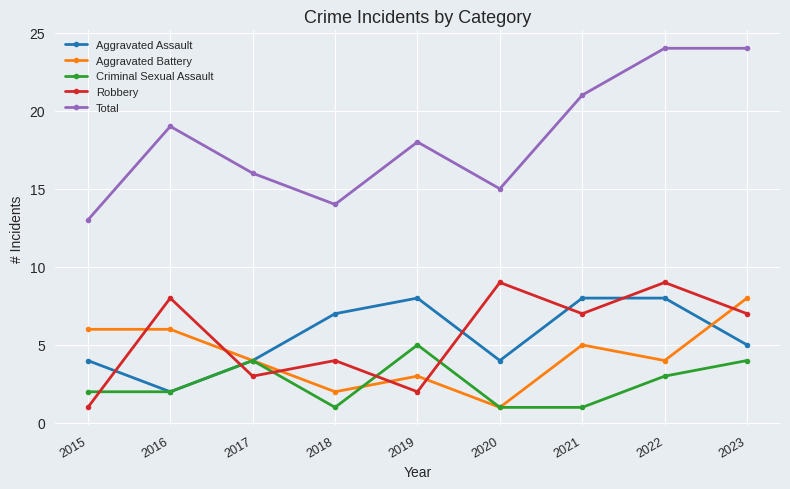

Is the value of Criminal Sexual Assault at 2015 greater than the value of Aggravated Battery at 2022?

No